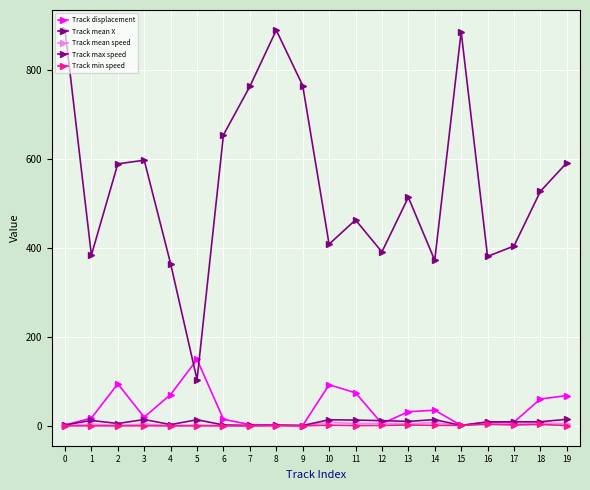

What is the difference between the second highest and second lowest values in the Track min speed series?

3.4